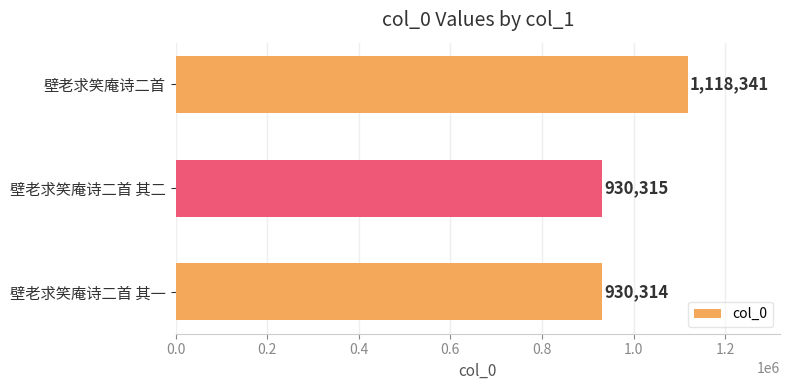

At which label is the value closest to 1024327?

壁老求笑庵诗二首 其二